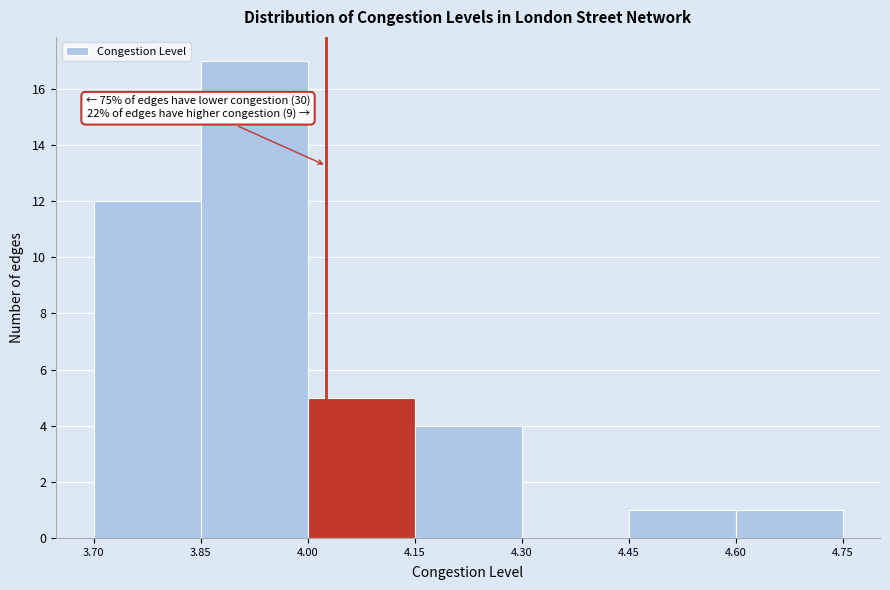

Which range on the x-axis has the tallest bar?

3.85 to 4.00